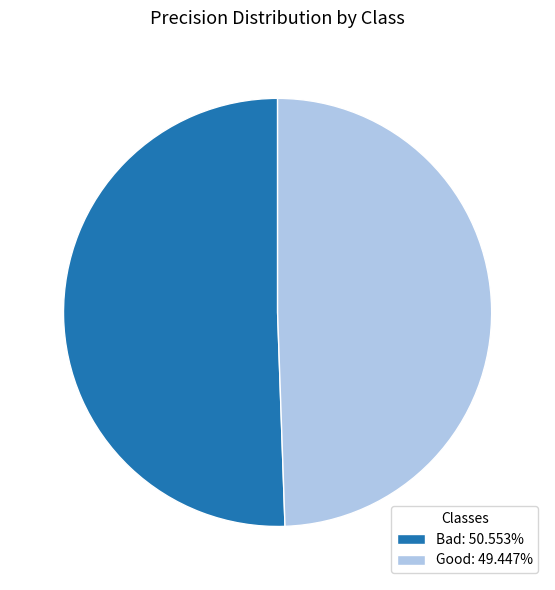

Combined, do Bad: 50.553% and Good: 49.447% account for over 50%?

Yes